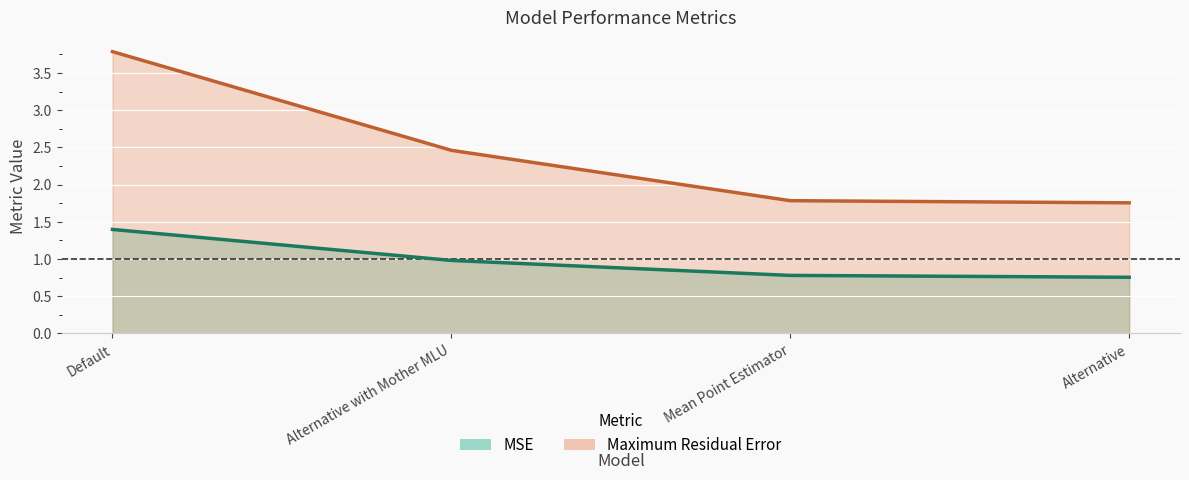

At how many categories does at least one series exceed 1?

4